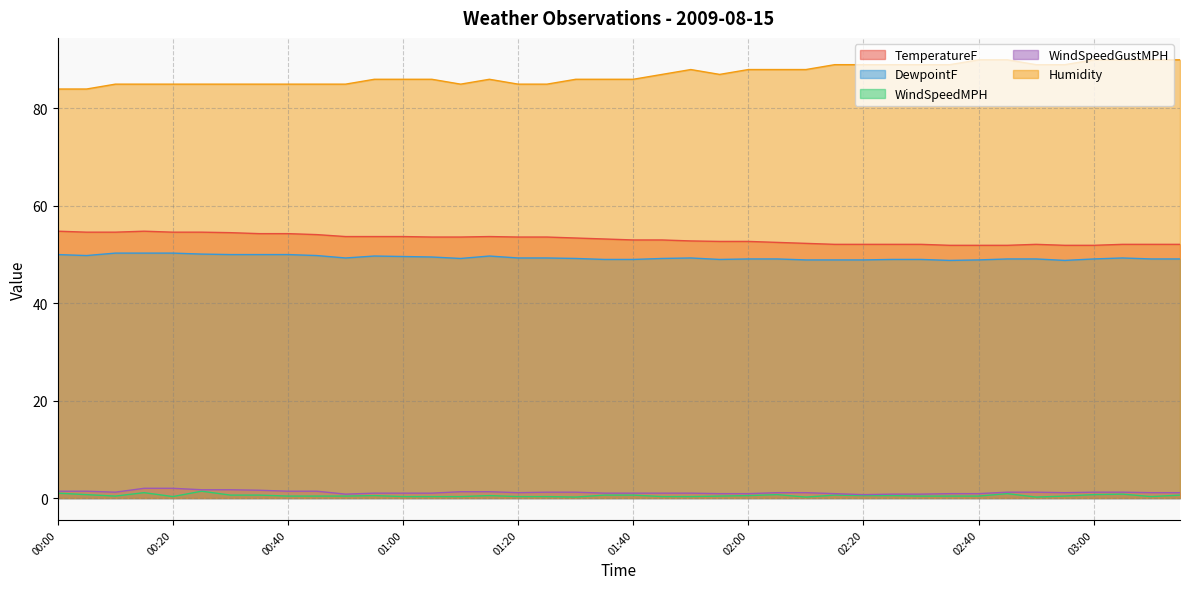

Rank the series at 02:05 from lowest to highest value.

WindSpeedMPH, WindSpeedGustMPH, DewpointF, TemperatureF, Humidity